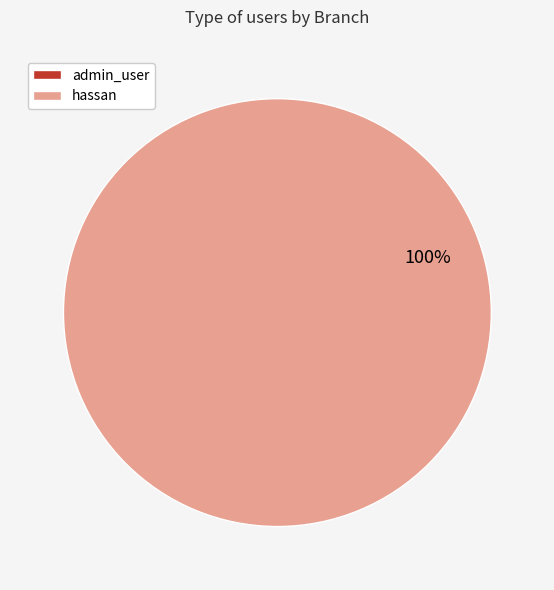

Which category has the biggest portion of the pie?

hassan